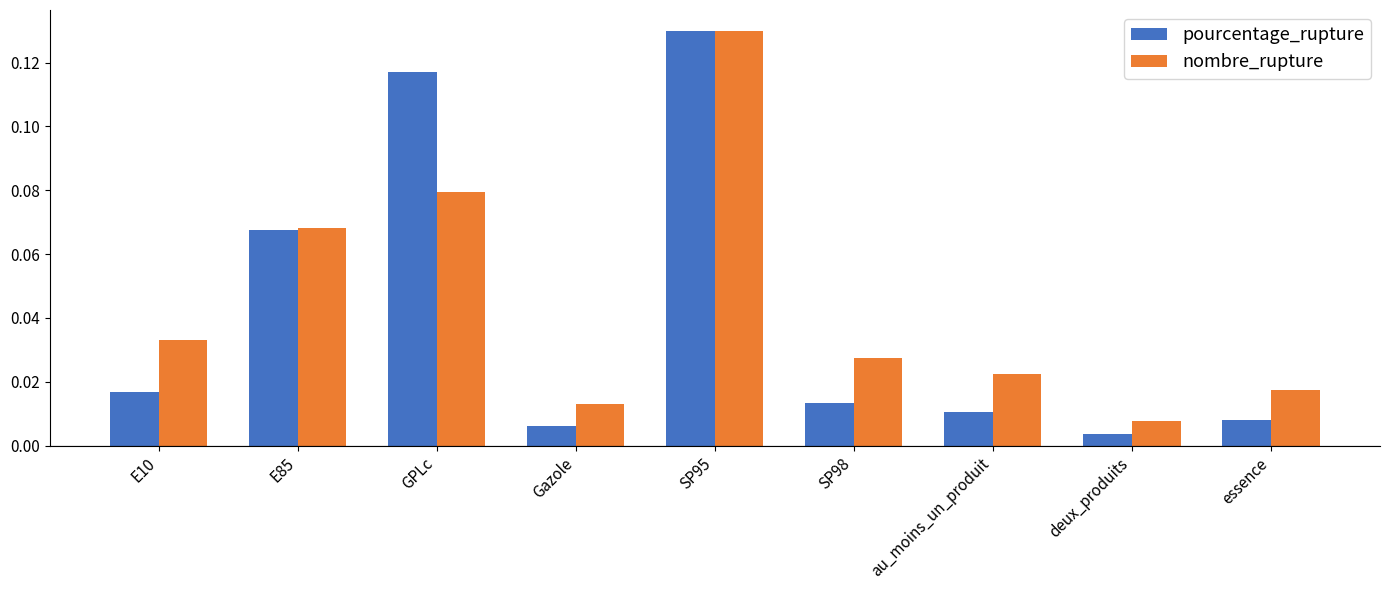

Rank the series at SP98 from highest to lowest value.

nombre_rupture, pourcentage_rupture